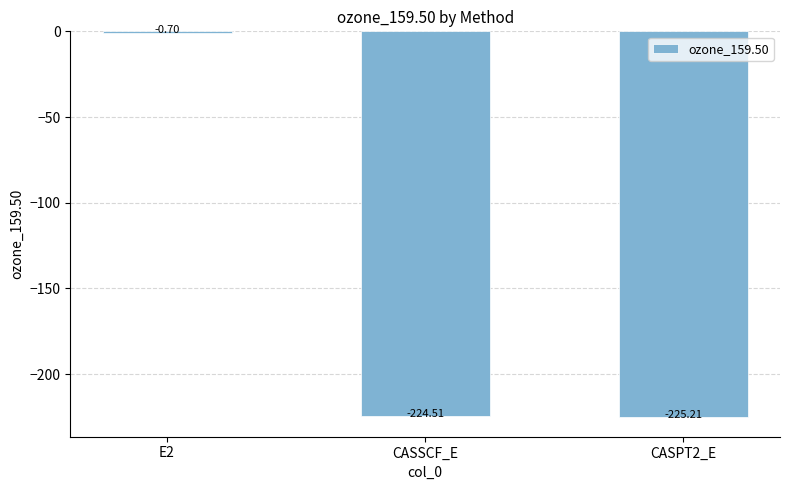

What is the average value?

-150.1